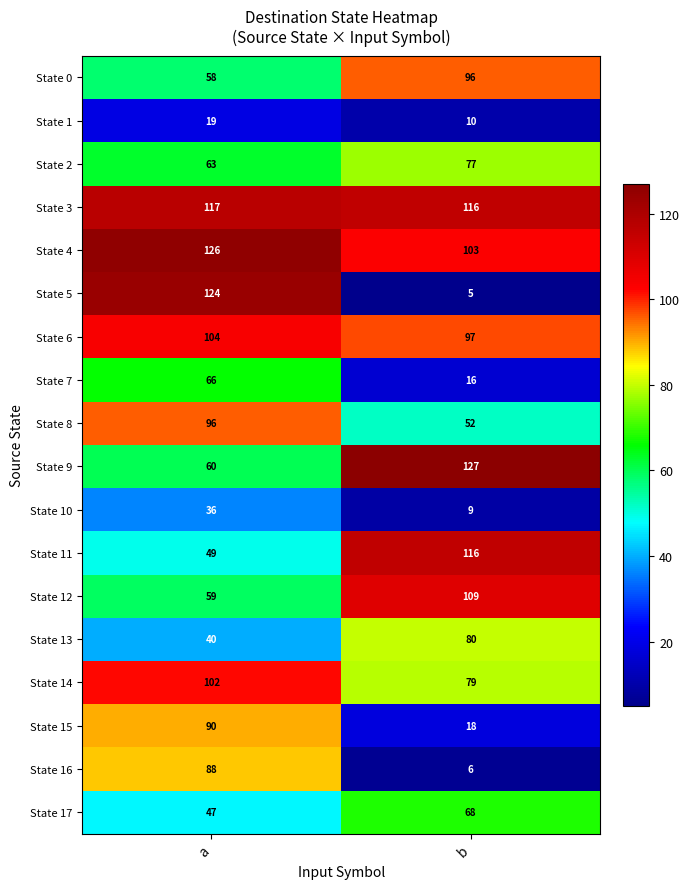

The value of State 3 at a is 185. True or false?

False